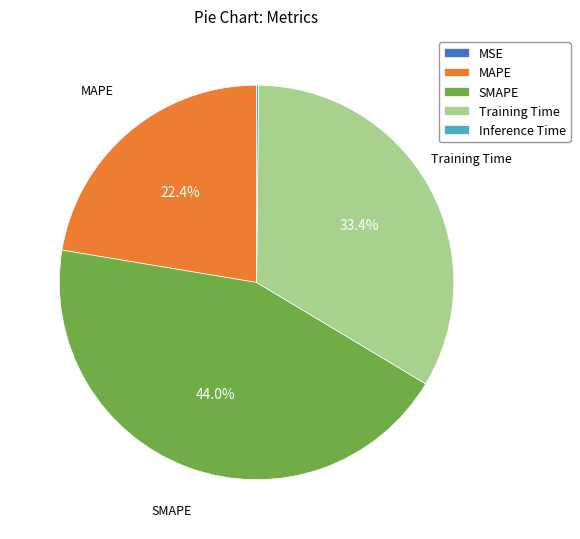

Which slice is the largest?

SMAPE